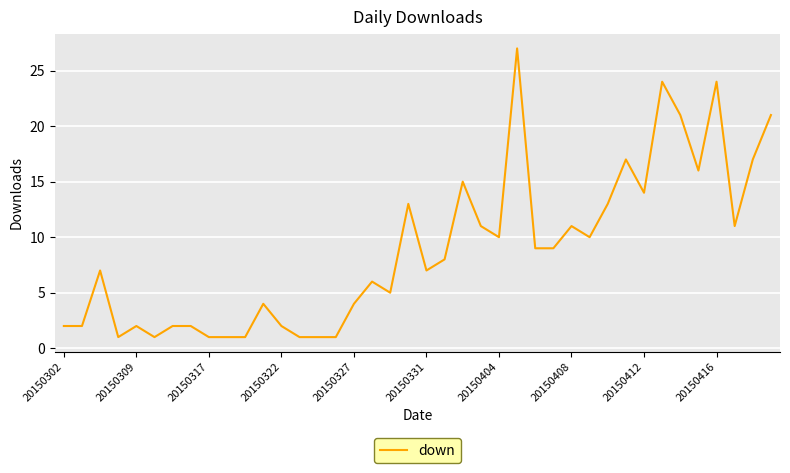

What is the difference between the maximum and minimum values?

26